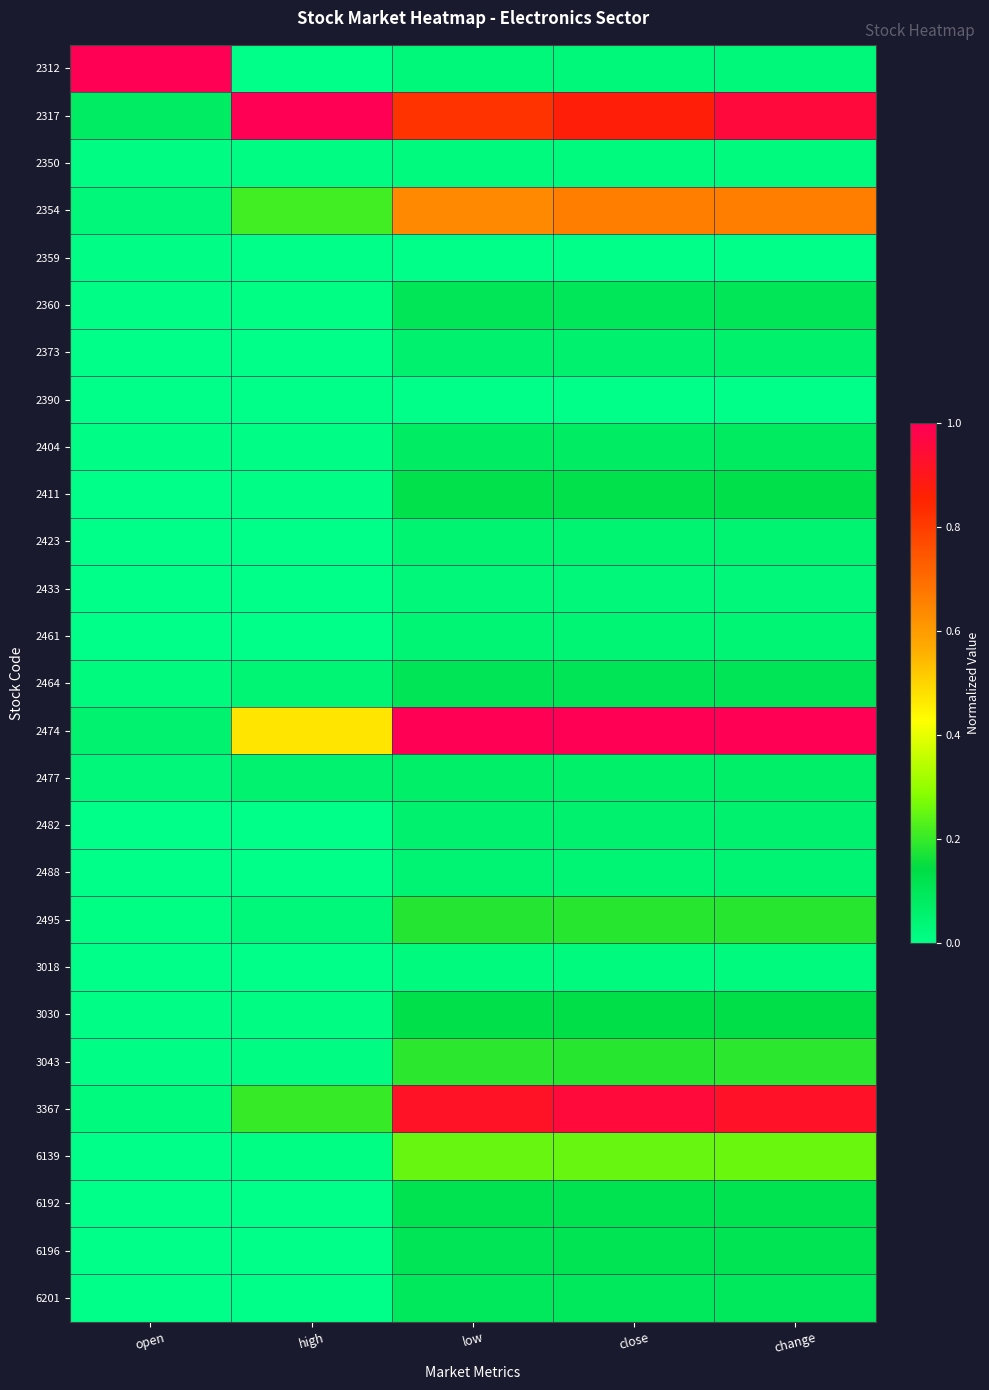

Which category has the highest value across all series?

open